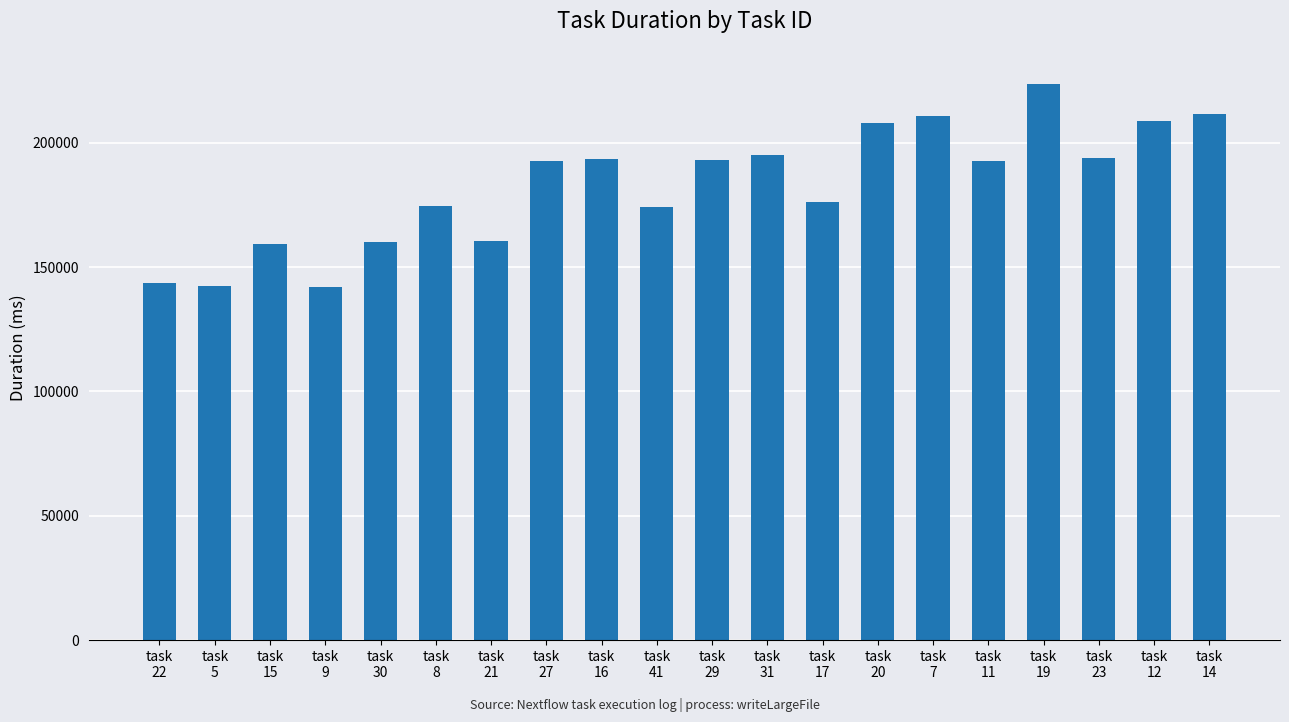

What is the maximum value shown in the chart?

223767